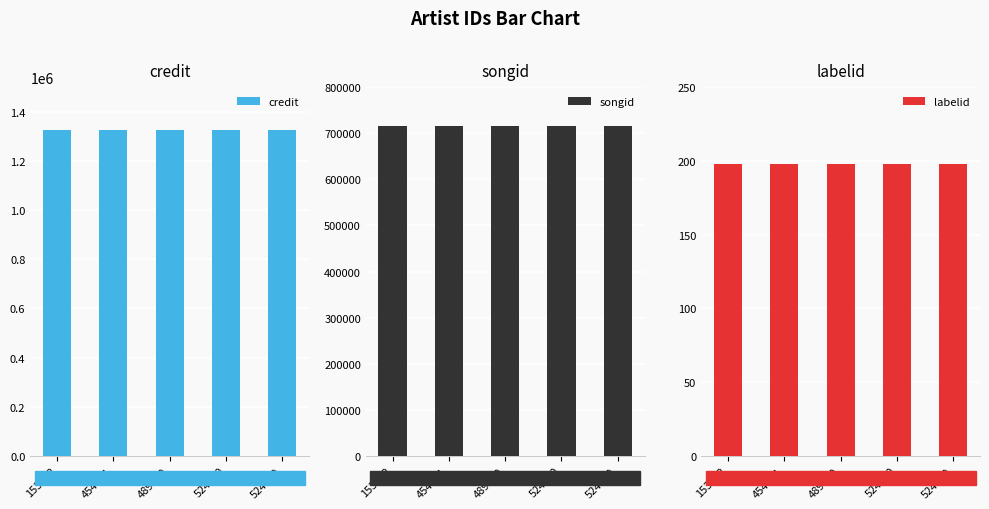

Which series has the widest spread of values?

credit